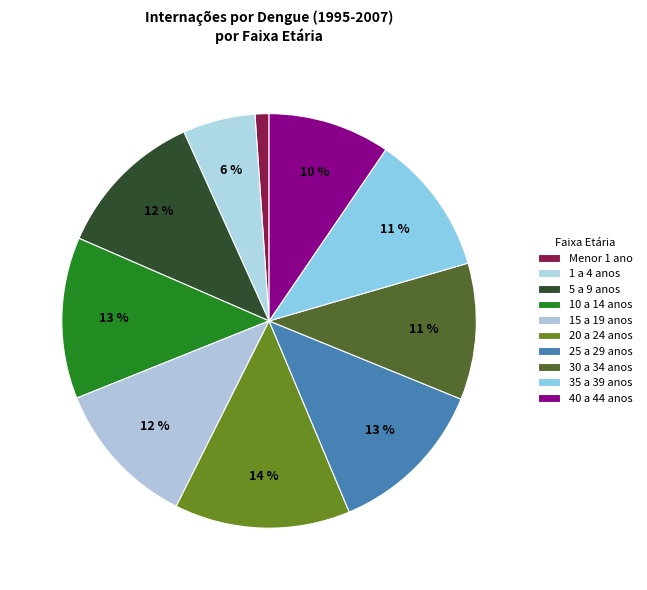

What percentage is NOT represented by 20 a 24 anos?

86.3%